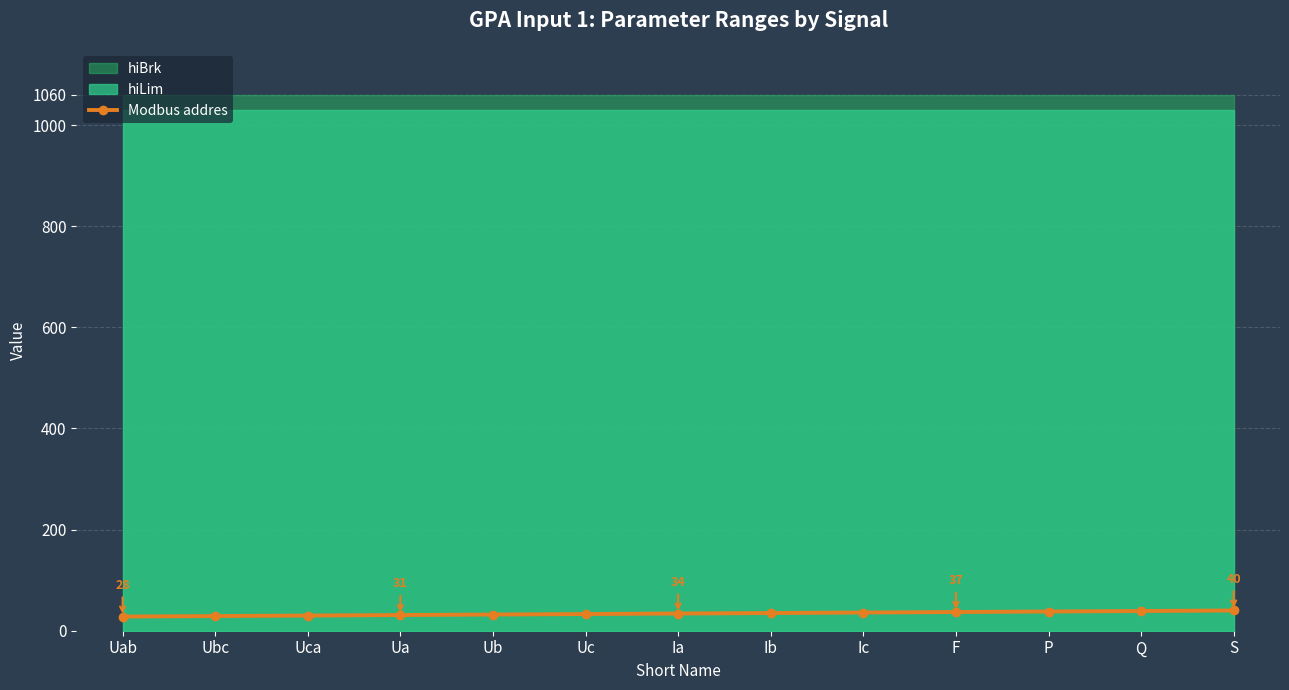

What is the label of the 2nd point from the left?

Ubc